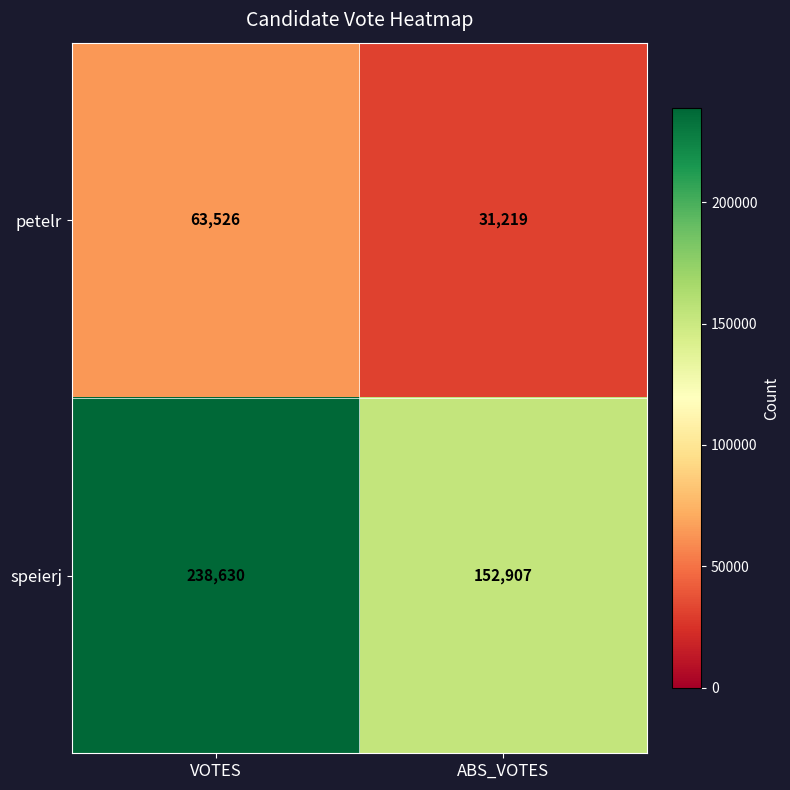

At VOTES, list the series in order from largest to smallest.

speierj, petelr